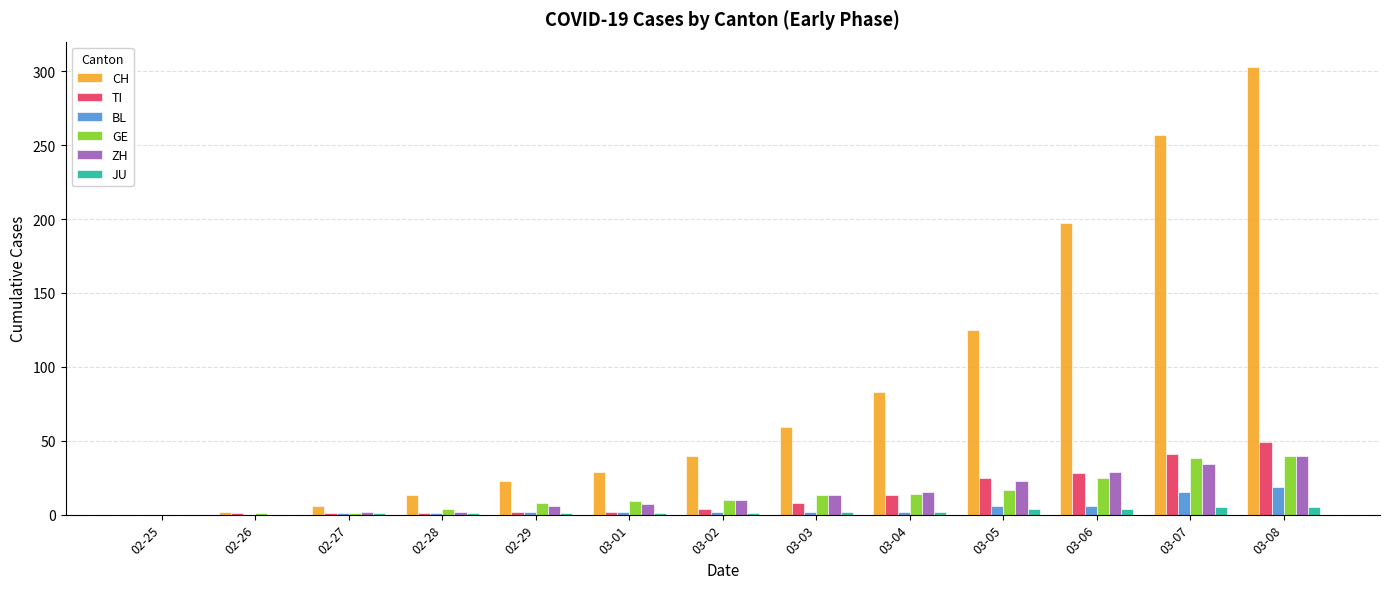

What is the maximum value shown in the chart?

303